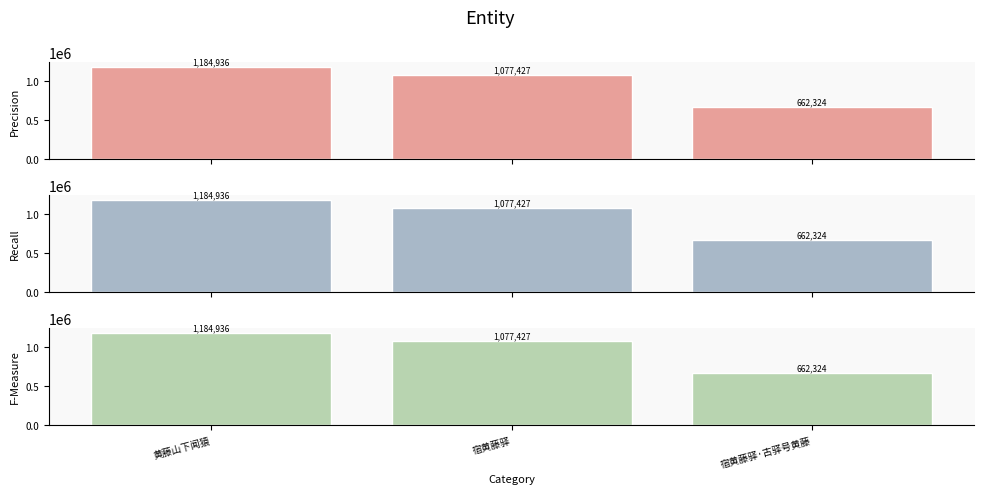

At how many categories does at least one series exceed 1179239?

1